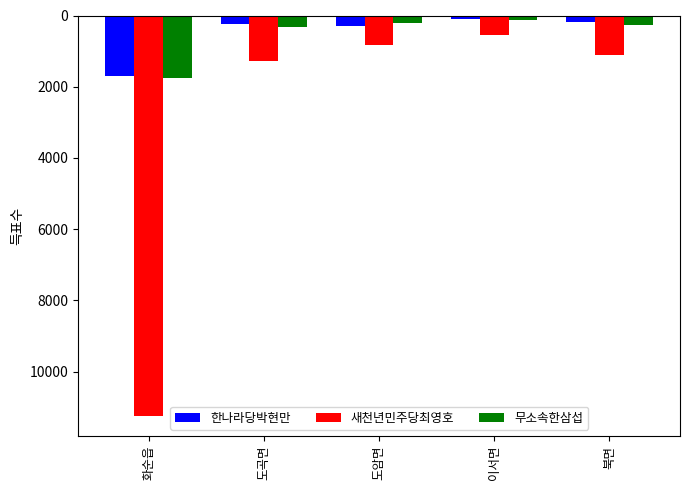

What position from the left is 이서면?

4